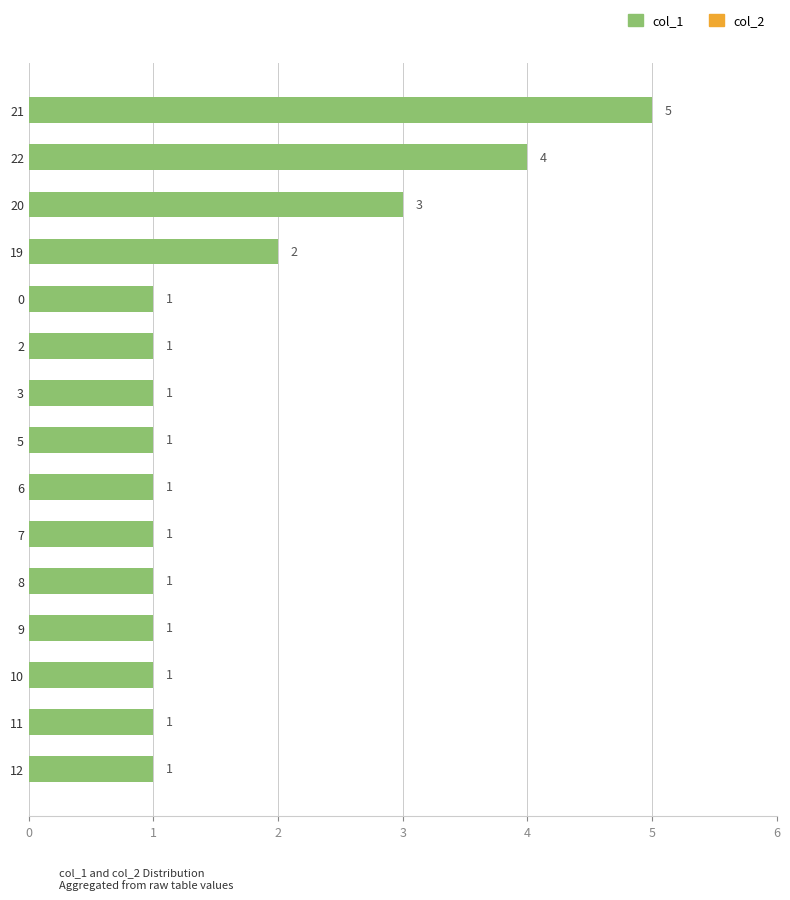

What is the sum of all values?

25